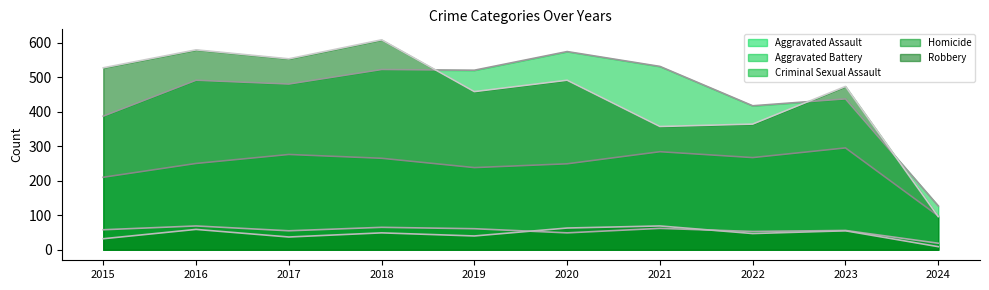

Where is the first local minimum for Criminal Sexual Assault (line)?

2017